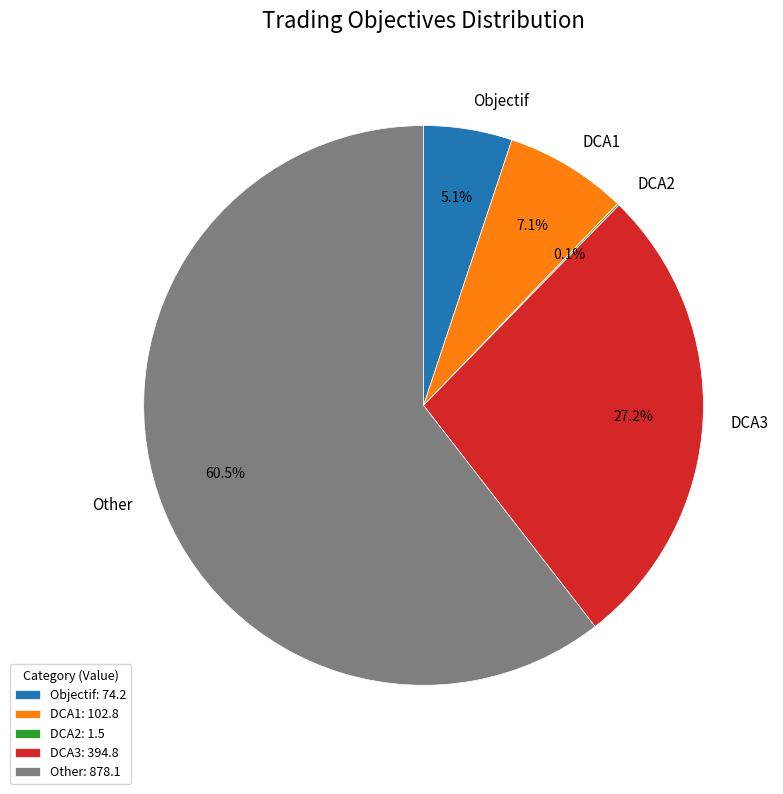

Does Other account for over 50% of the chart?

Yes